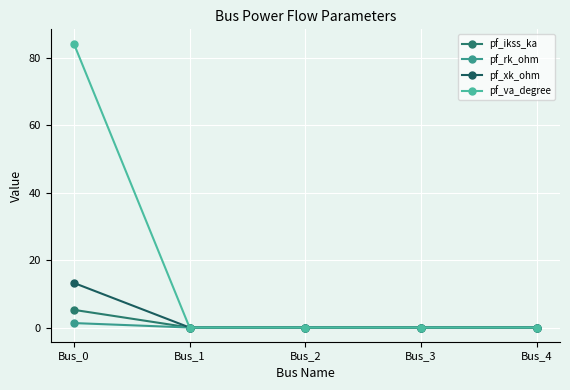

Is it true that pf_rk_ohm equals 0.3 at Bus_0?

False